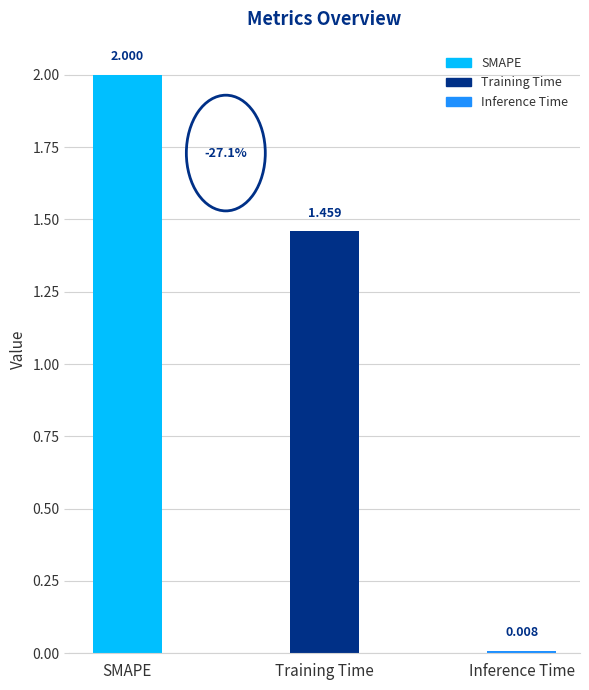

Which label corresponds to the smallest value in the chart?

Inference Time